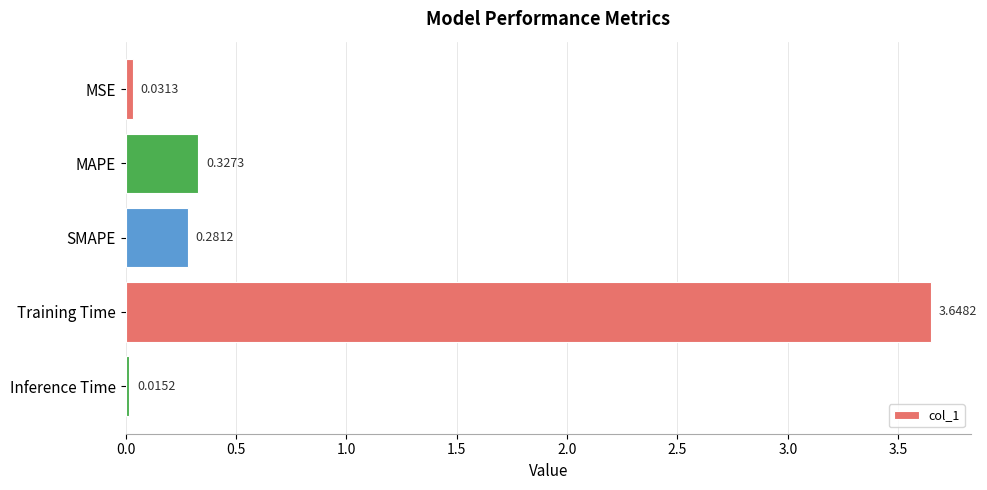

What is the label of the 5th bar from the bottom?

MSE